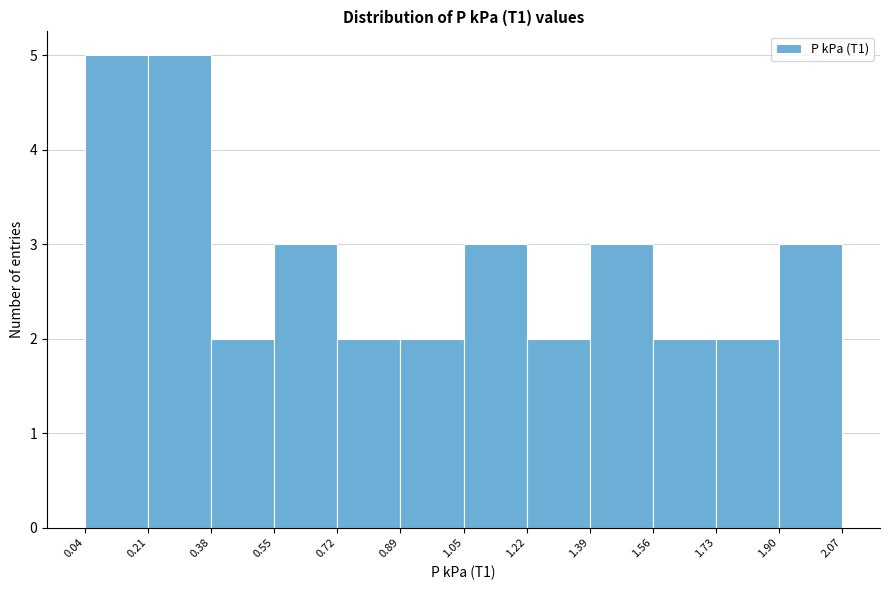

Reading left to right, transcribe this chart: for each bar, give the range it covers on the x-axis and its height. The values are not printed on the chart, so give them approximately, as read against the axis.

0.04 to 0.21: 5
0.21 to 0.38: 5
0.38 to 0.55: 2
0.55 to 0.72: 3
0.72 to 0.89: 2
0.89 to 1.05: 2
1.05 to 1.22: 3
1.22 to 1.39: 2
1.39 to 1.56: 3
1.56 to 1.73: 2
1.73 to 1.90: 2
1.90 to 2.07: 3